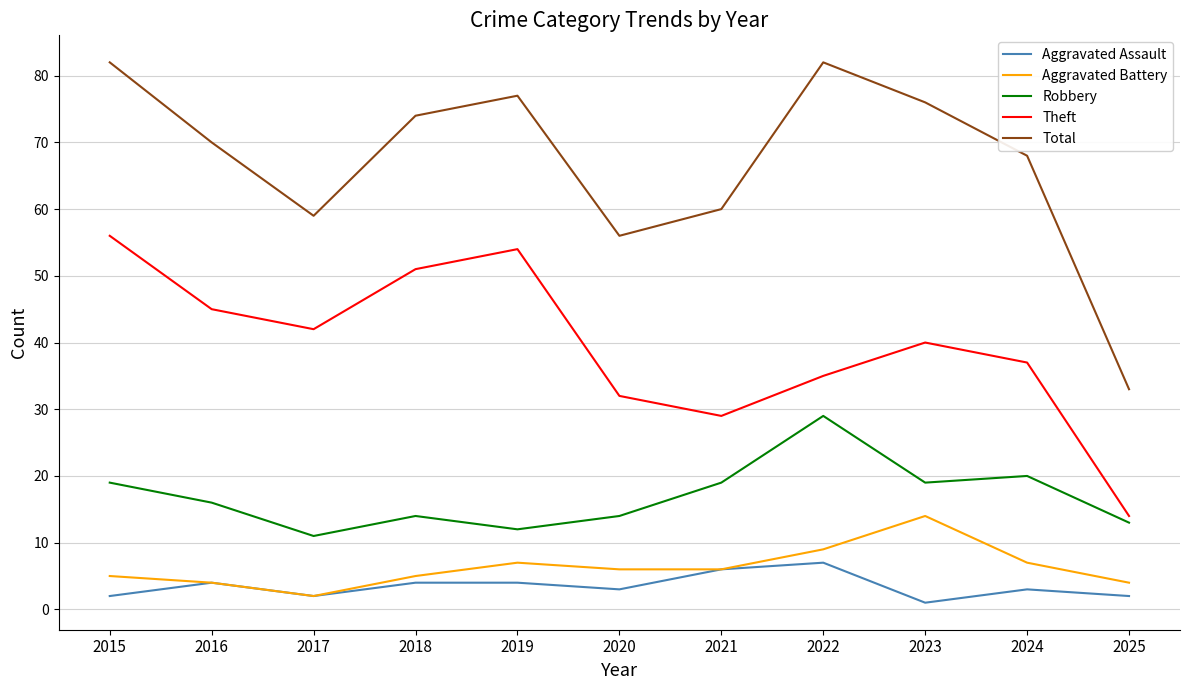

What is the difference between the highest and lowest values at 2017?

57